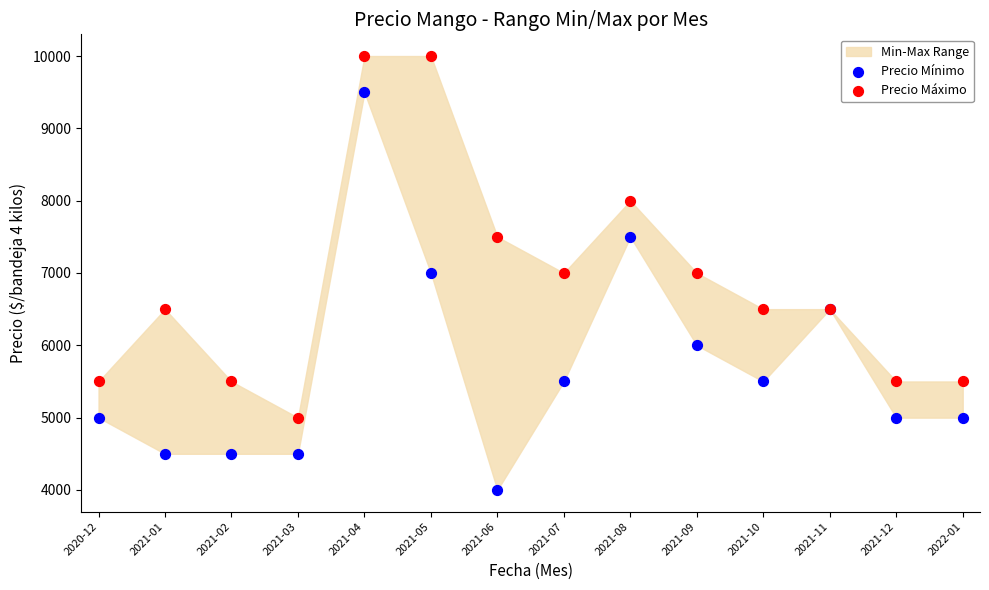

Which series has the widest spread of Y values?

Precio Mínimo